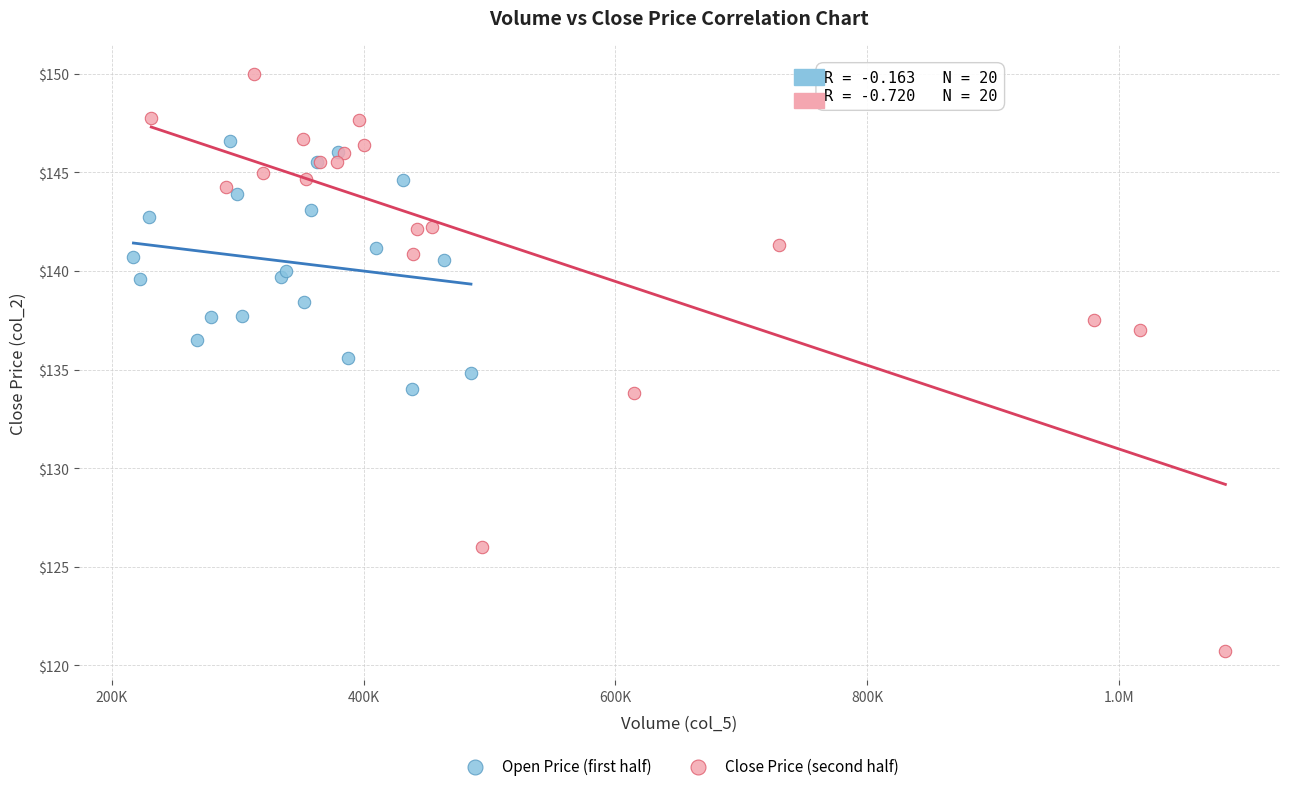

Which series has the widest spread of Y values?

Close Price (second half)